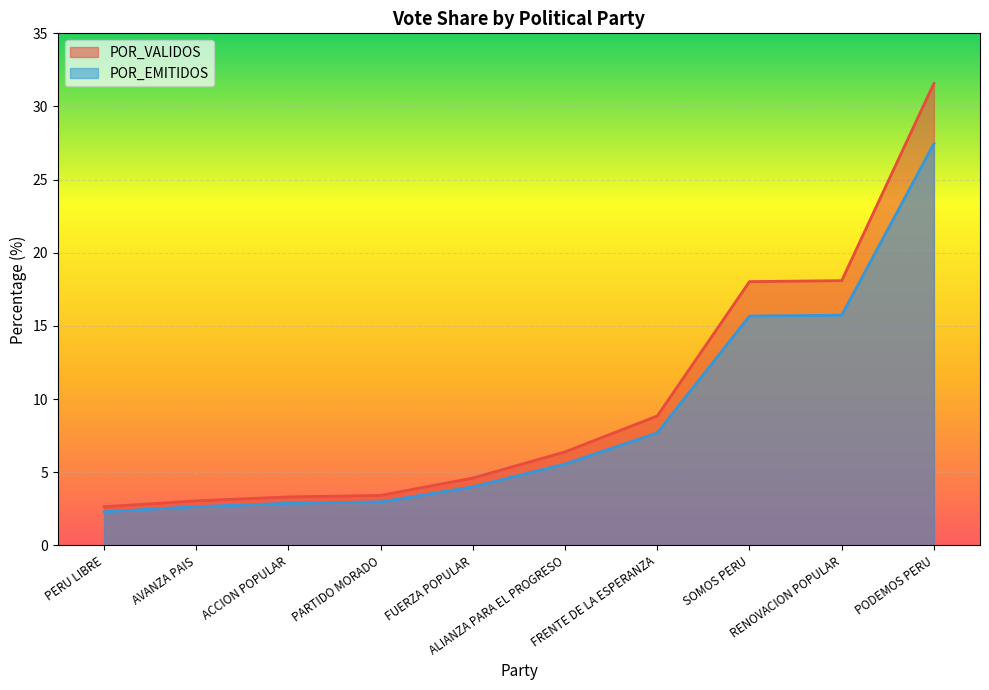

List the labels in order of POR_VALIDOS value, smallest first.

PERU LIBRE, AVANZA PAIS, ACCION POPULAR, PARTIDO MORADO, FUERZA POPULAR, ALIANZA PARA EL PROGRESO, FRENTE DE LA ESPERANZA, SOMOS PERU, RENOVACION POPULAR, PODEMOS PERU